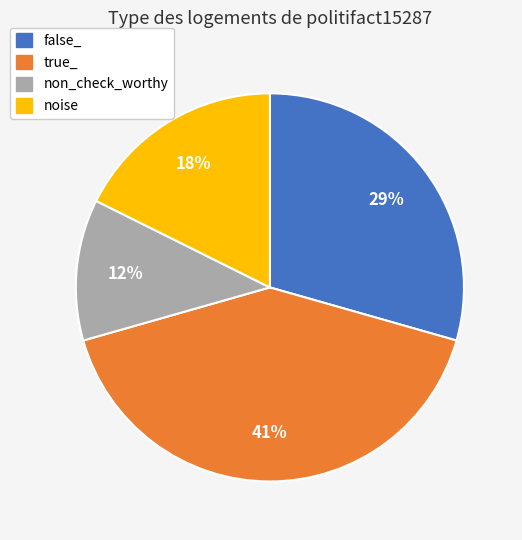

Count the number of slices in the pie.

4